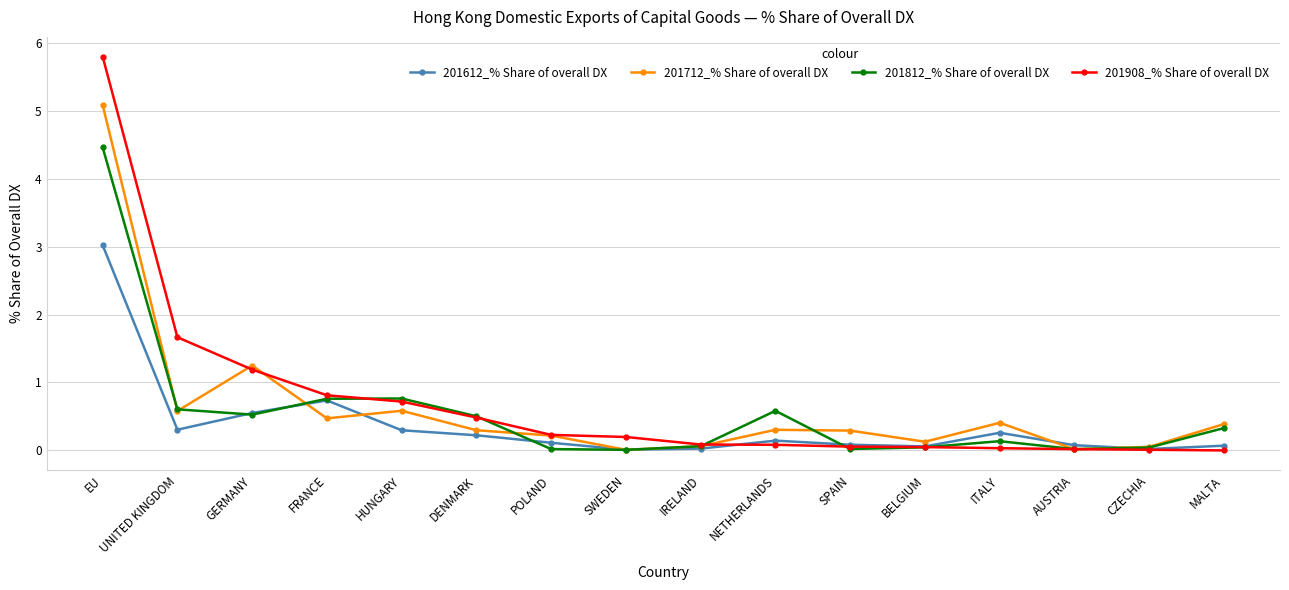

Which series has the largest range (max minus min)?

201908_% Share of overall DX